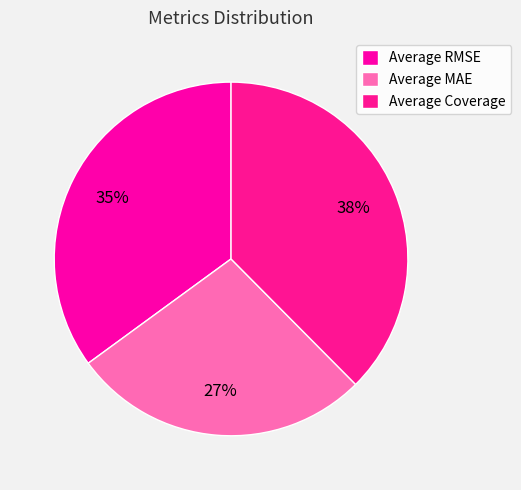

How many slices are in this pie chart?

3